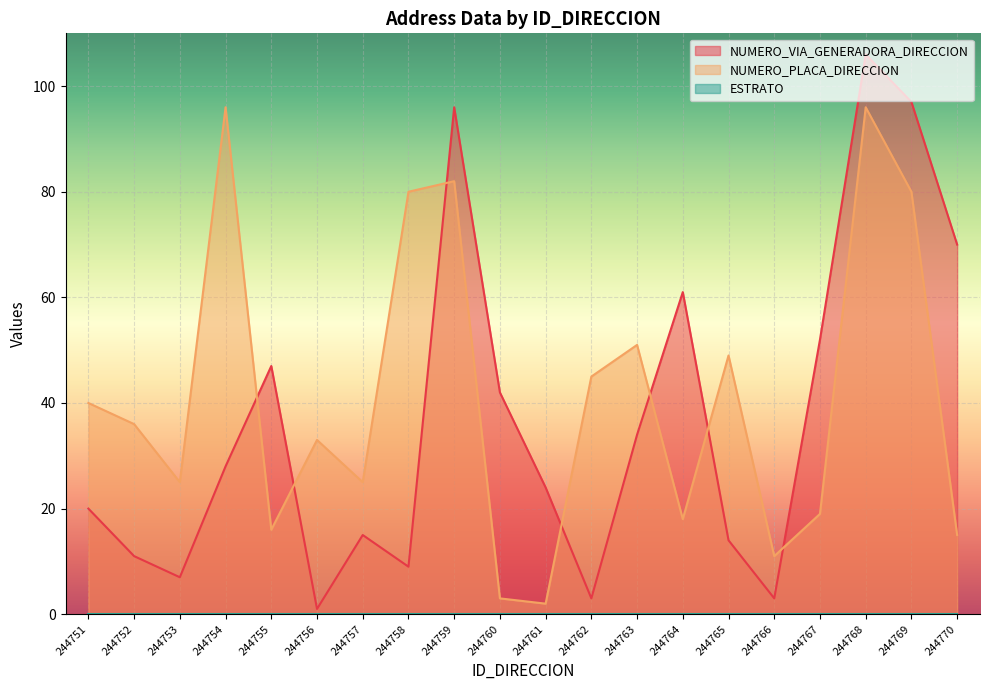

What is the difference between the NUMERO_PLACA_DIRECCION values at 244751 and 244770?

25